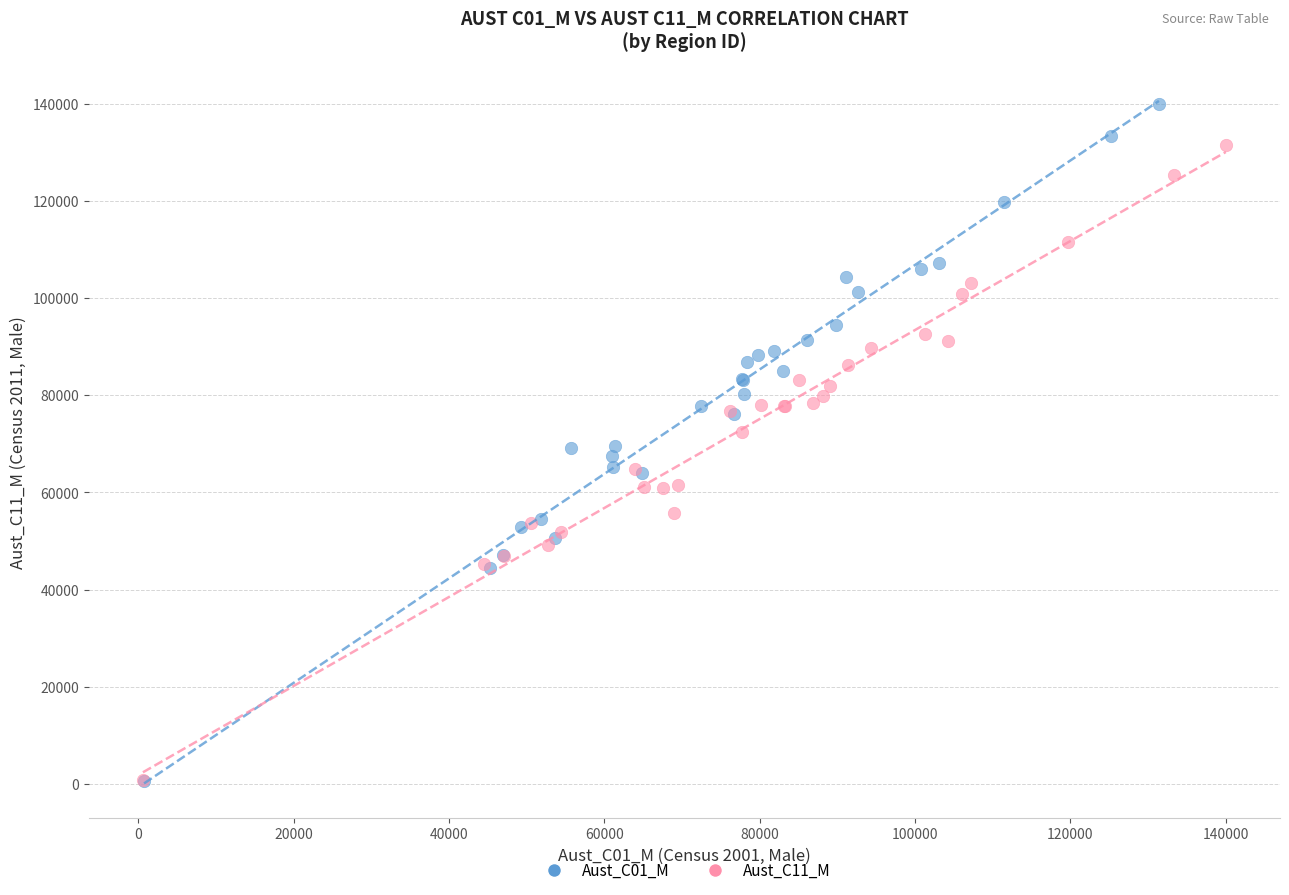

Which series reaches the maximum Y coordinate?

Aust_C01_M